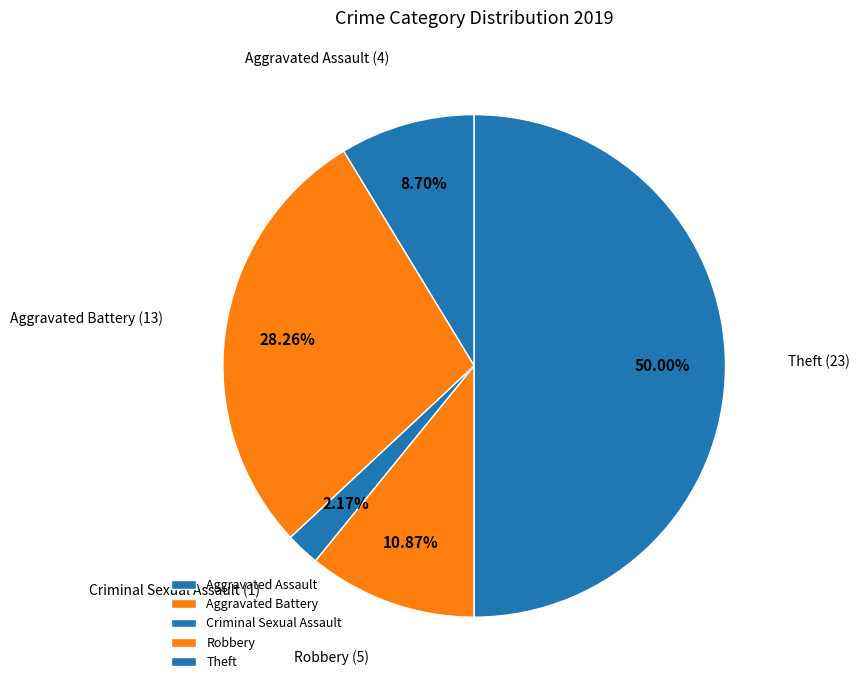

Is it true that Criminal Sexual Assault is 10% of the pie?

False